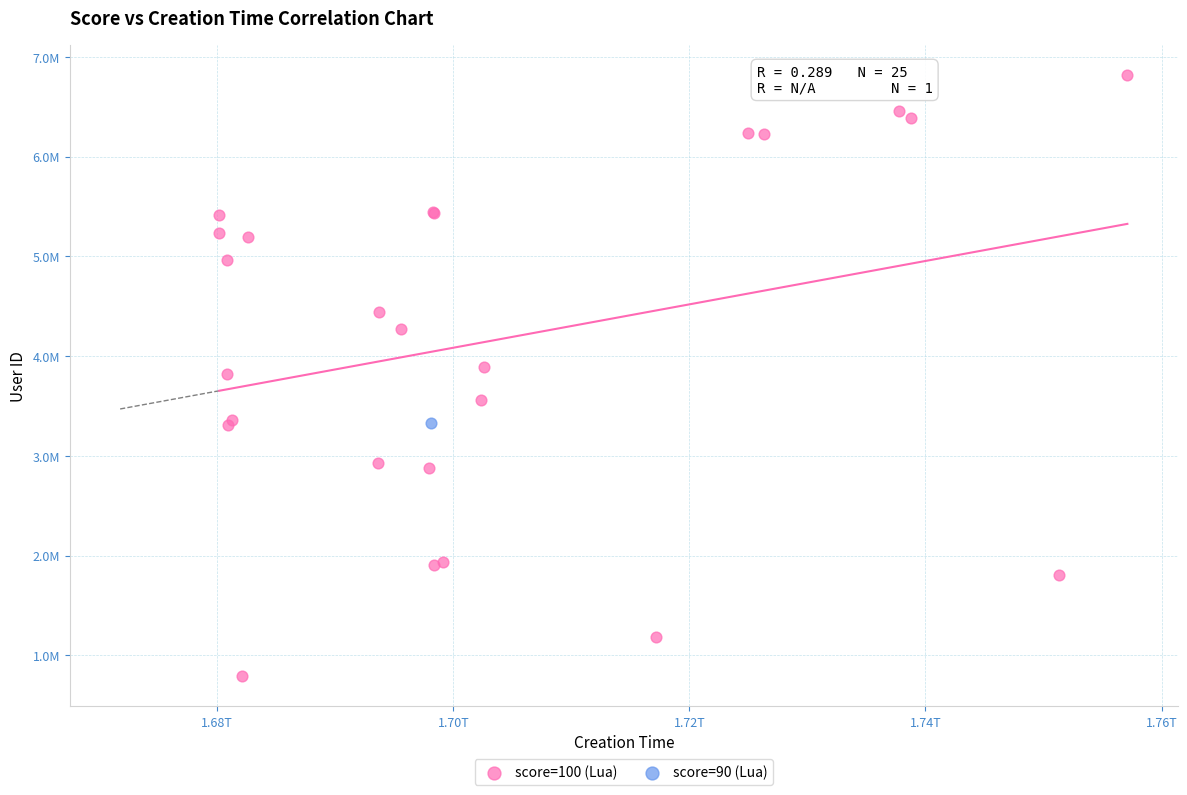

What are all the series names shown in the legend?

score=100 (Lua), score=90 (Lua)